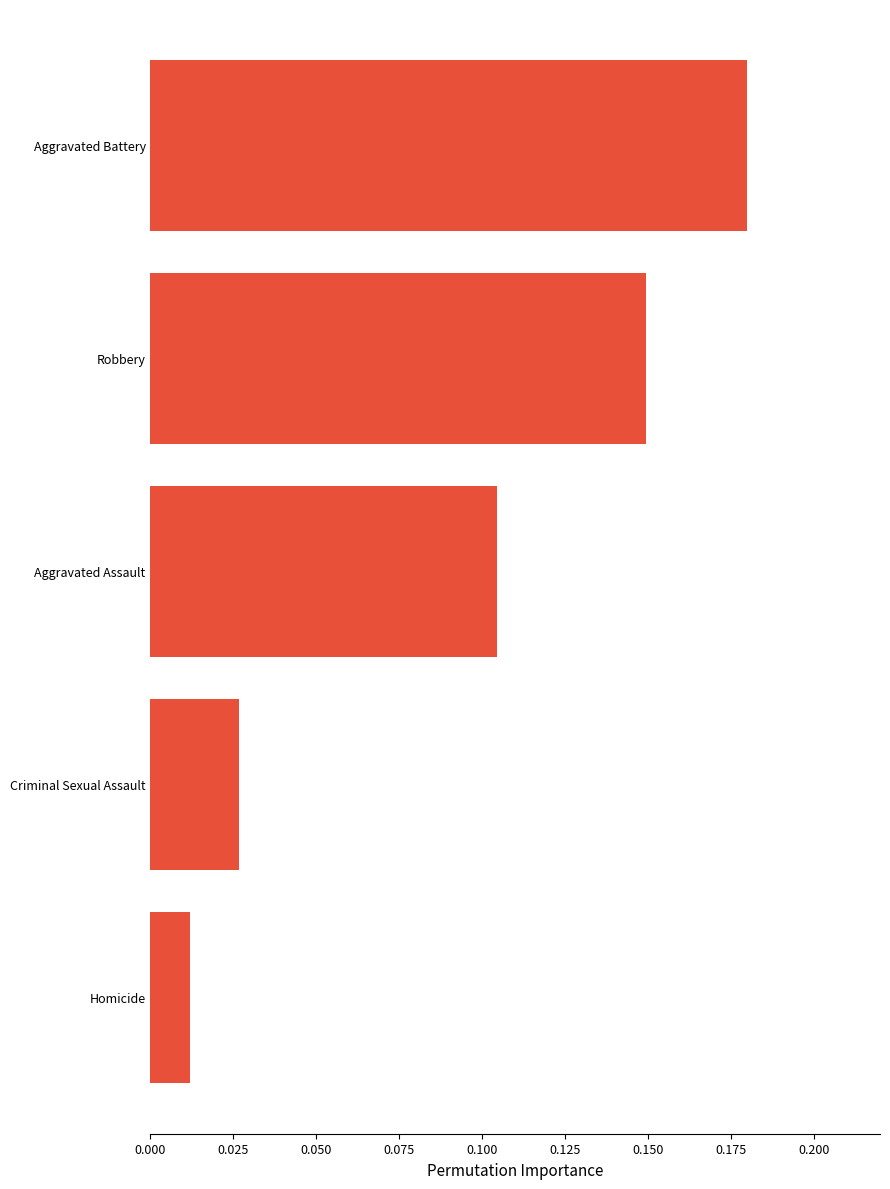

Where is the data nearest to the value 0?

Homicide